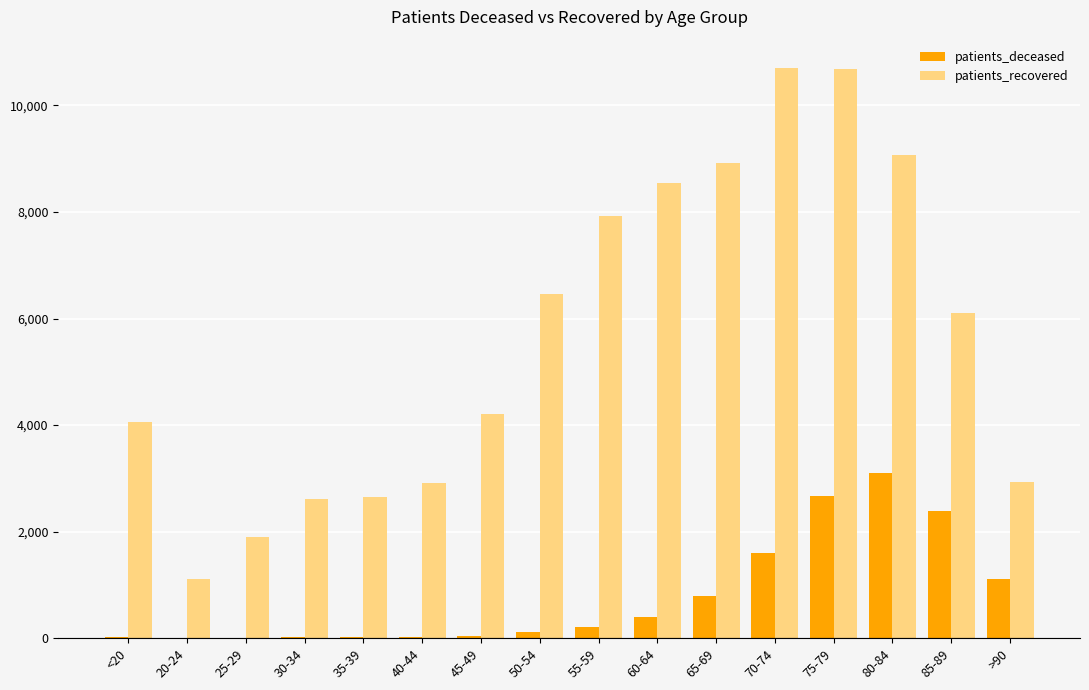

Count the number of categories in the chart.

16